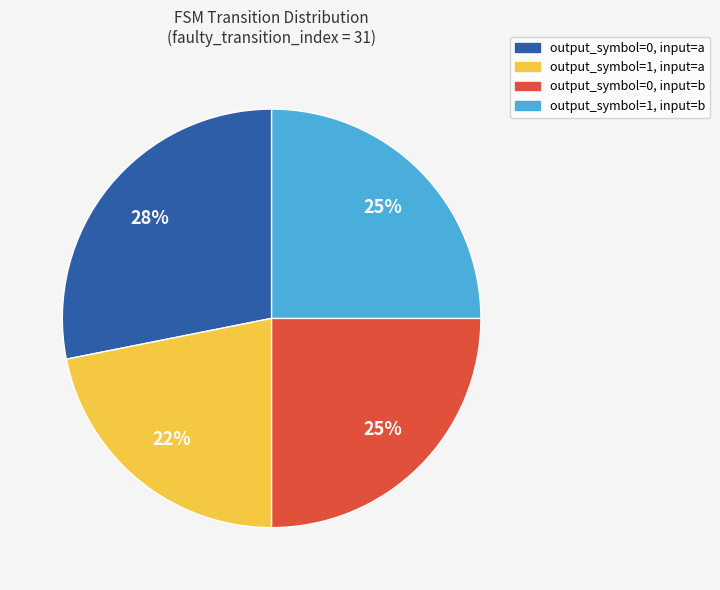

Approximately how many times larger is the value at output_symbol=1, input=b compared to output_symbol=0, input=b?

1.0